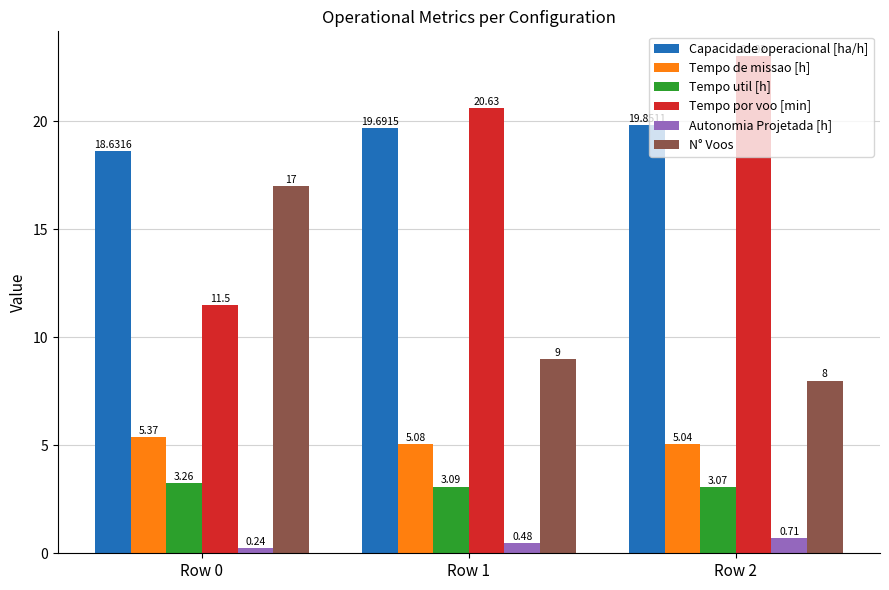

What is the value of the Capacidade operacional [ha/h] bar at the 1st from the left?

18.6